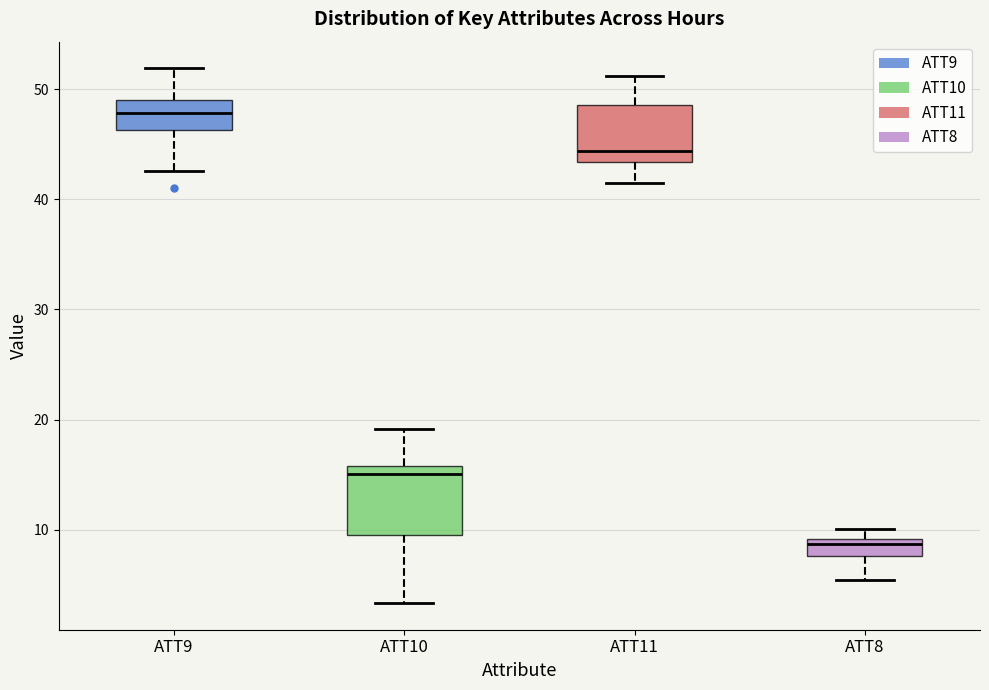

Where does the lower whisker of the box for ATT8 end on the y-axis? The values are not printed on the chart, so give them approximately, as read against the axis.

5